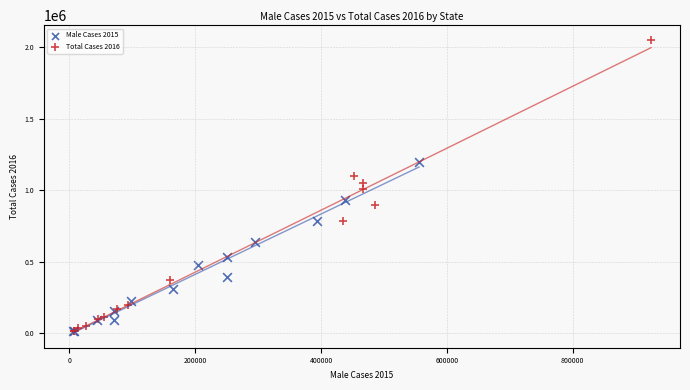

Which series contains the highest Y value?

Total Cases 2016